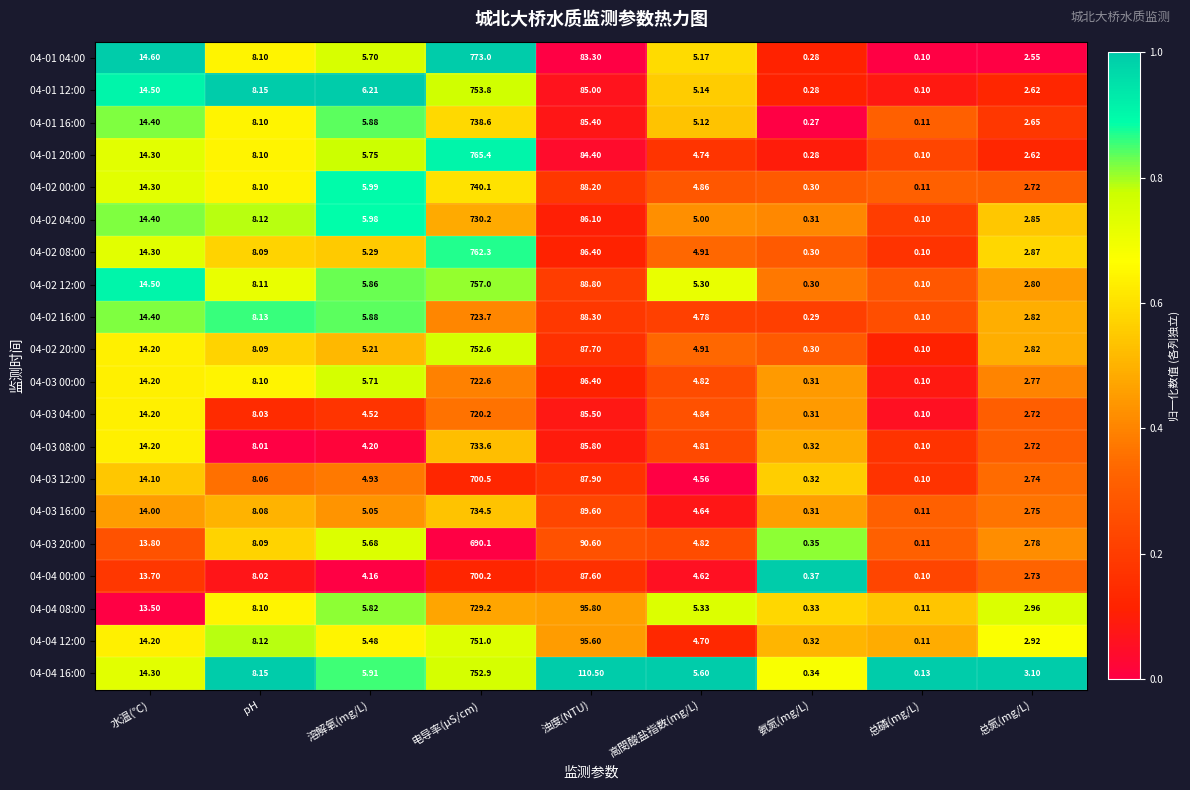

Where is 04-01 20:00 nearest to the value 382?

浊度(NTU)